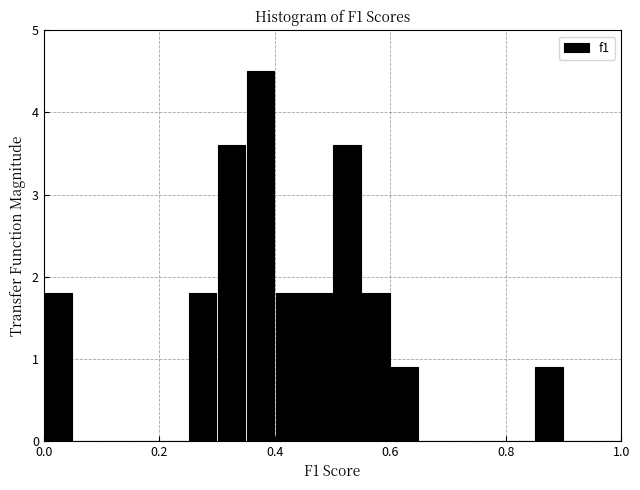

Read against the x-axis, roughly where is the centre of the tallest bar?

0.38